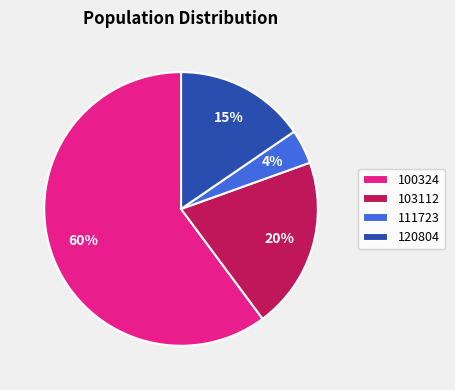

Which category has the smallest portion of the pie?

111723